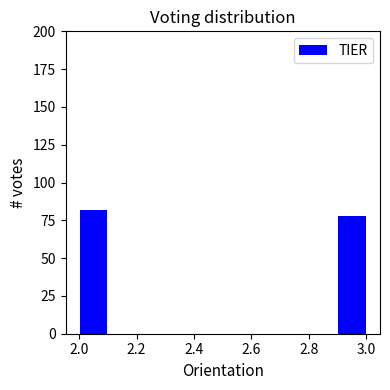

What is the height of the bar covering 2.0 to 2.1 on the x-axis? The values are not printed on the chart, so give them approximately, as read against the axis.

80